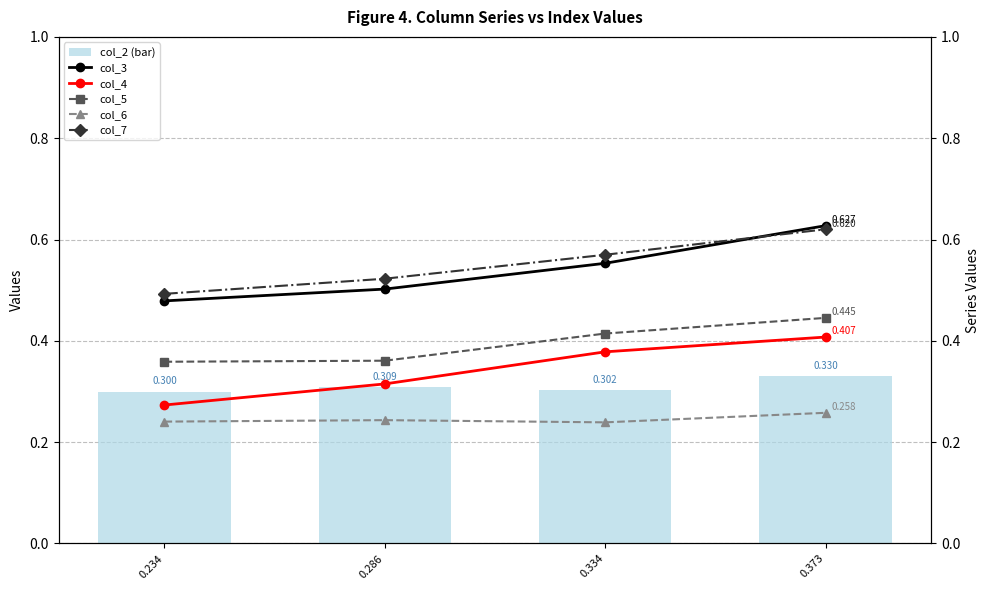

True or false: col_3 has a value of 0.2 at 0.286.

False